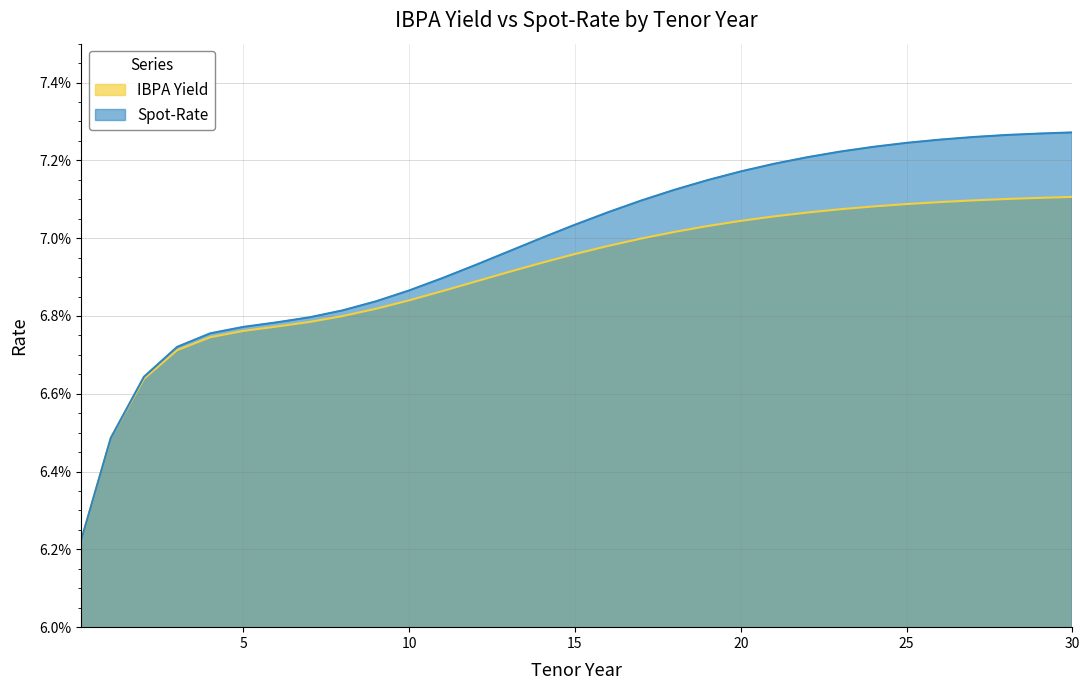

List the series in order of their overall mean, highest first.

Spot-Rate, IBPA Yield